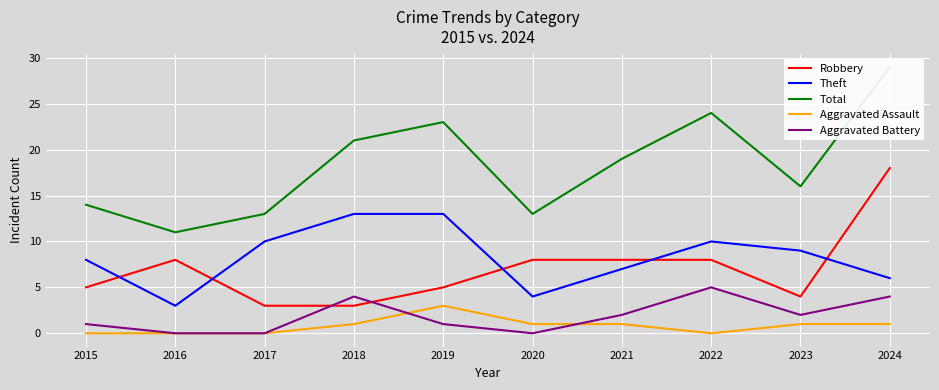

True or false: Robbery and Aggravated Assault intersect in this chart.

False